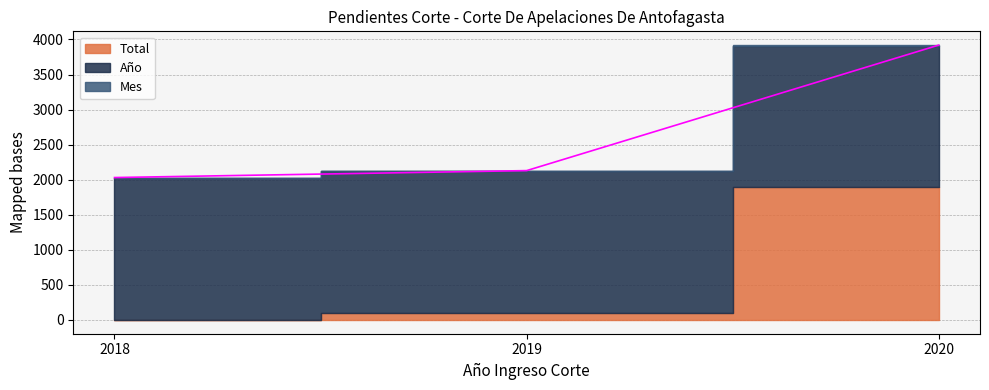

Rank the categories by Mes value from lowest to highest.

2018, 2019, 2020